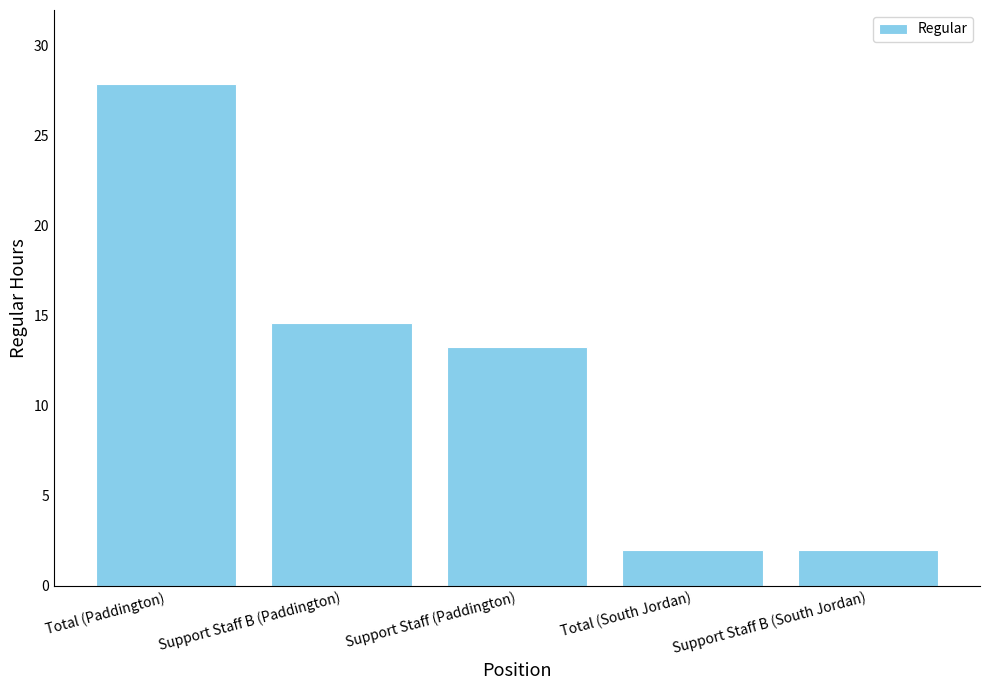

Count the number of categories in the chart.

5